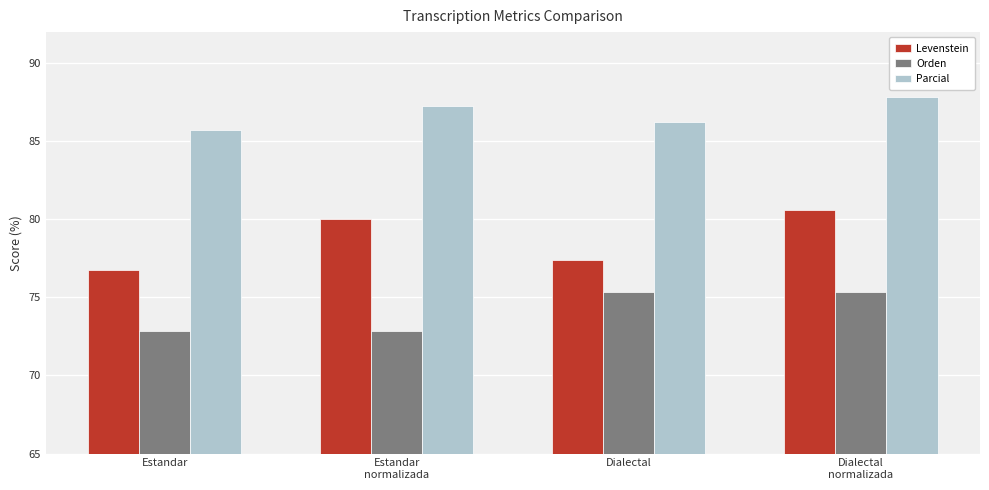

The Parcial series shows 152.4 at Estandar
normalizada. True or false?

False